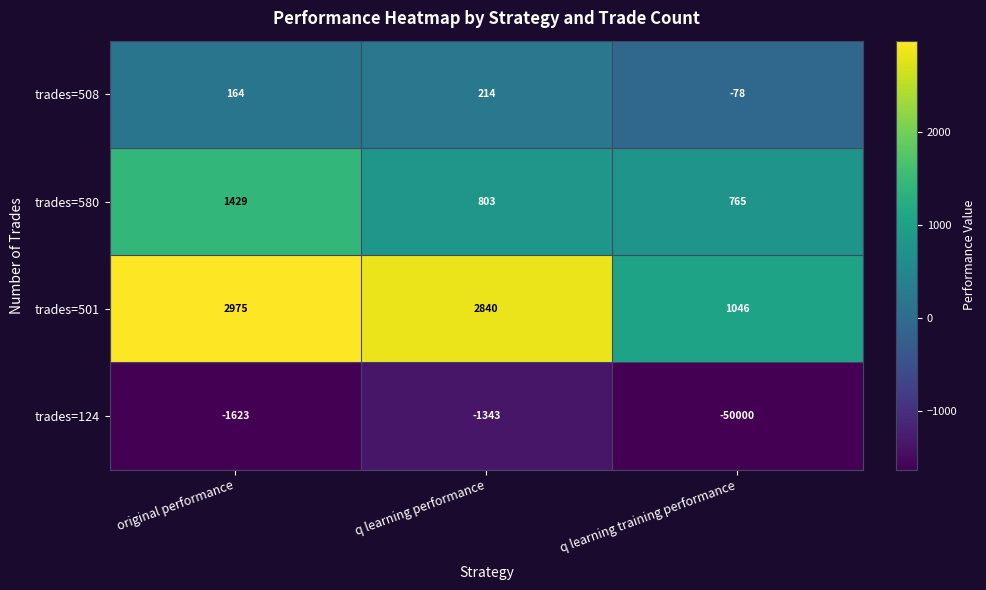

List the series in order of their peak value, lowest first.

trades=124, trades=508, trades=580, trades=501